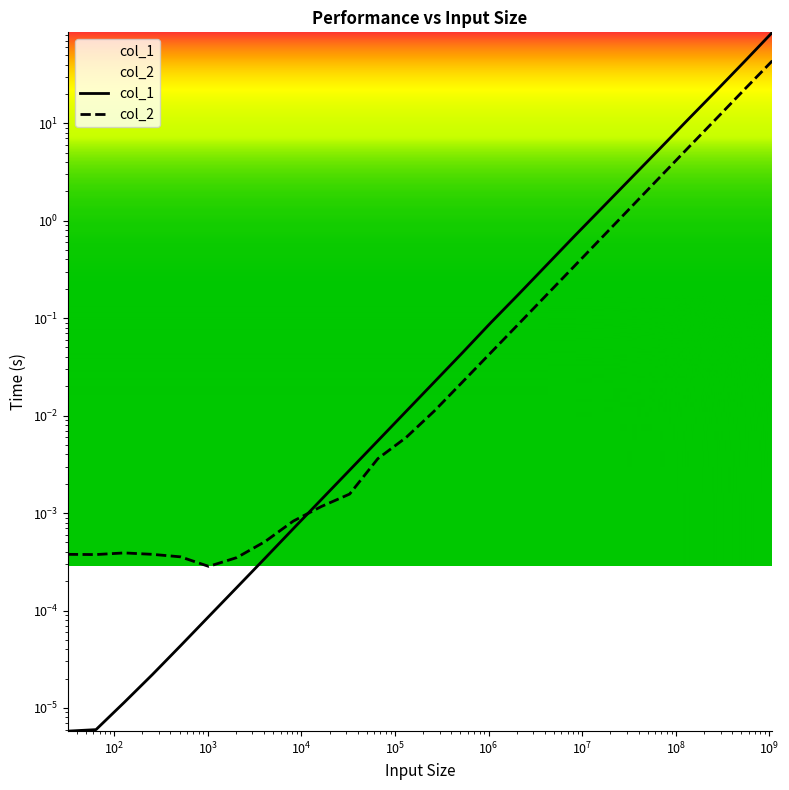

How many distinct data groups are displayed?

2